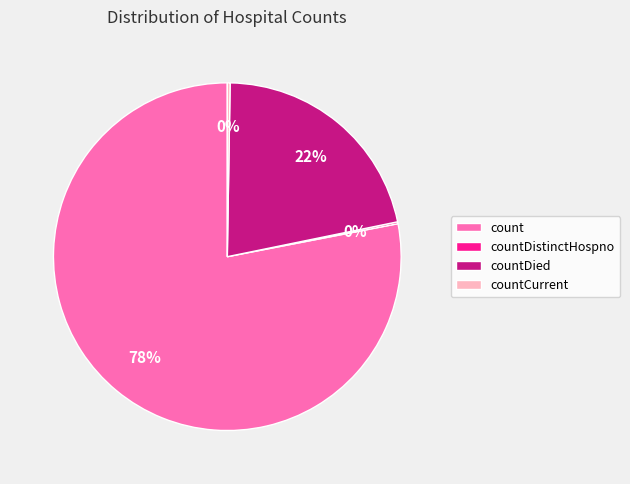

Which category has the biggest portion of the pie?

count